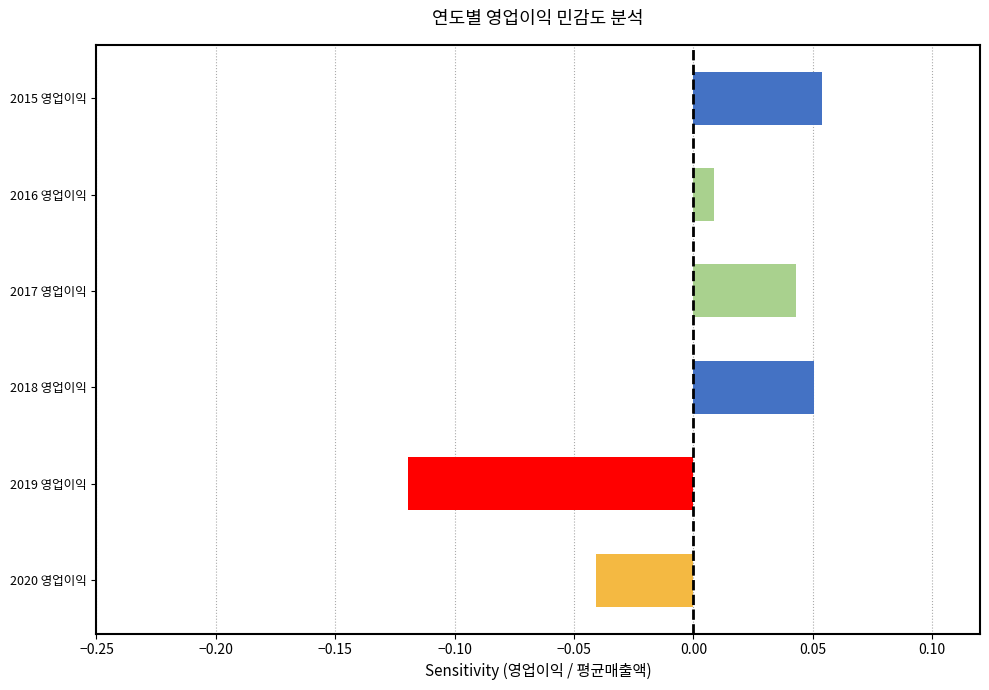

How many values are below zero?

2